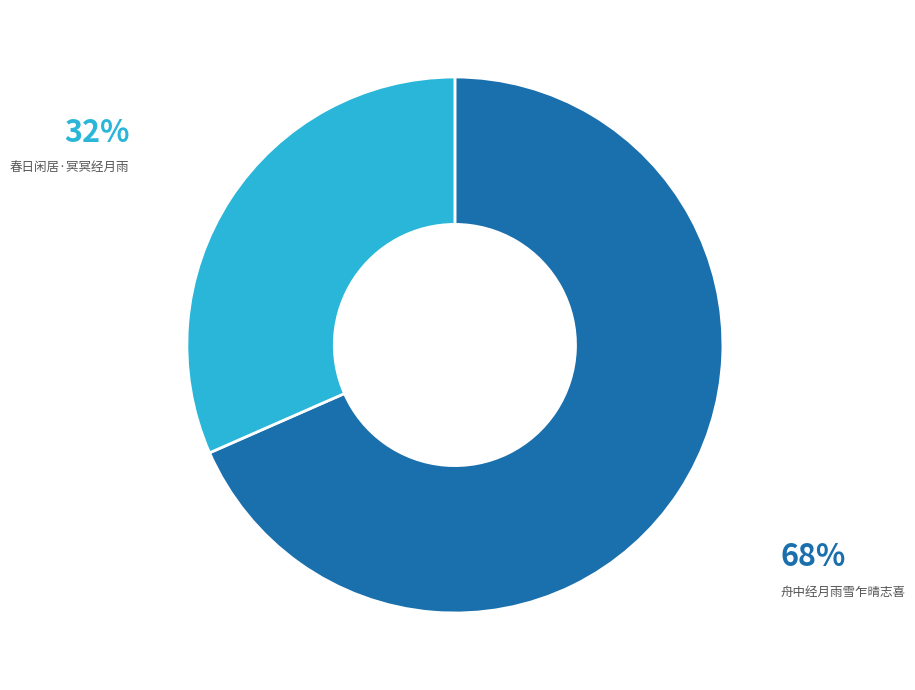

Does any single category account for the majority?

Yes